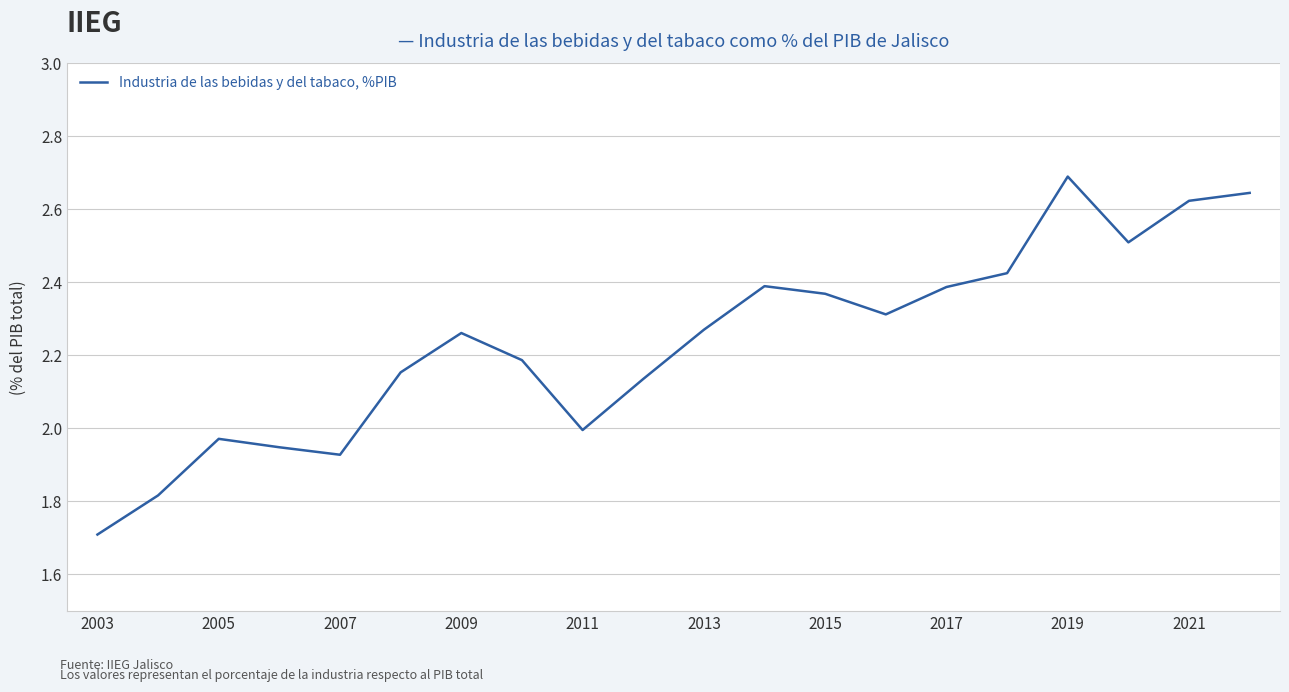

What is the maximum value shown in the chart?

2.7